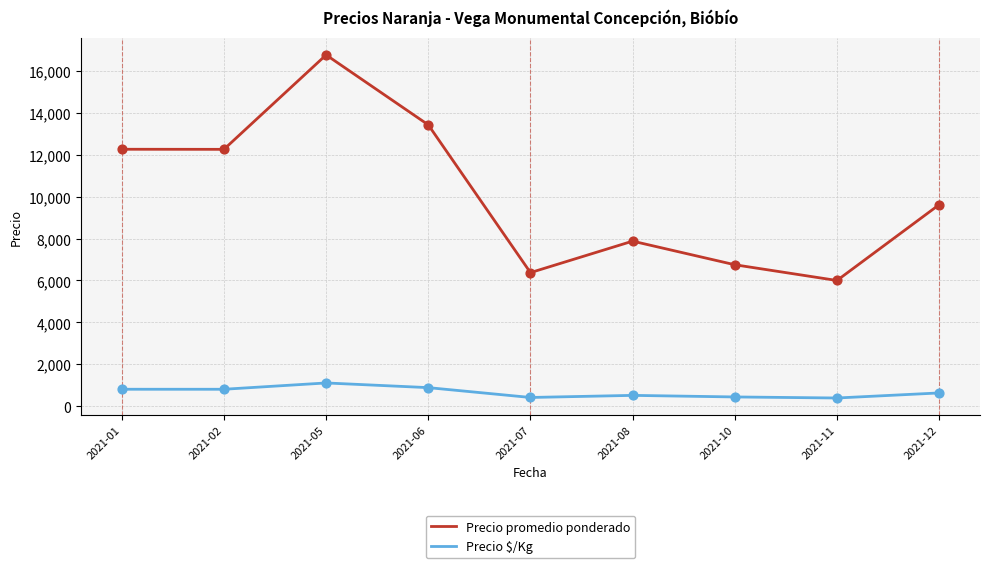

What is the spread (max minus min) of values at 2021-02?

11434